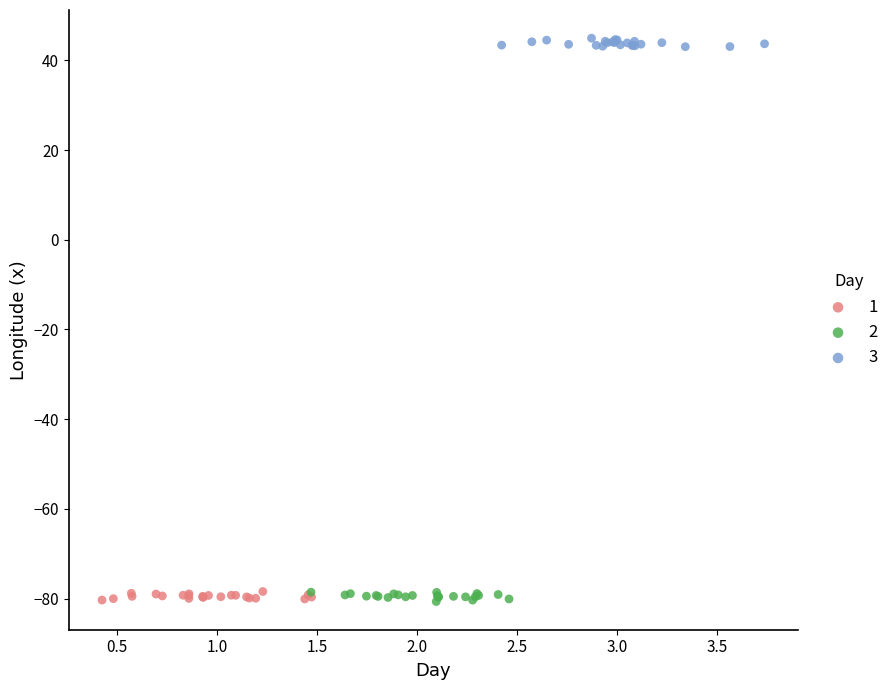

What are all the series names shown in the legend?

1, 2, 3